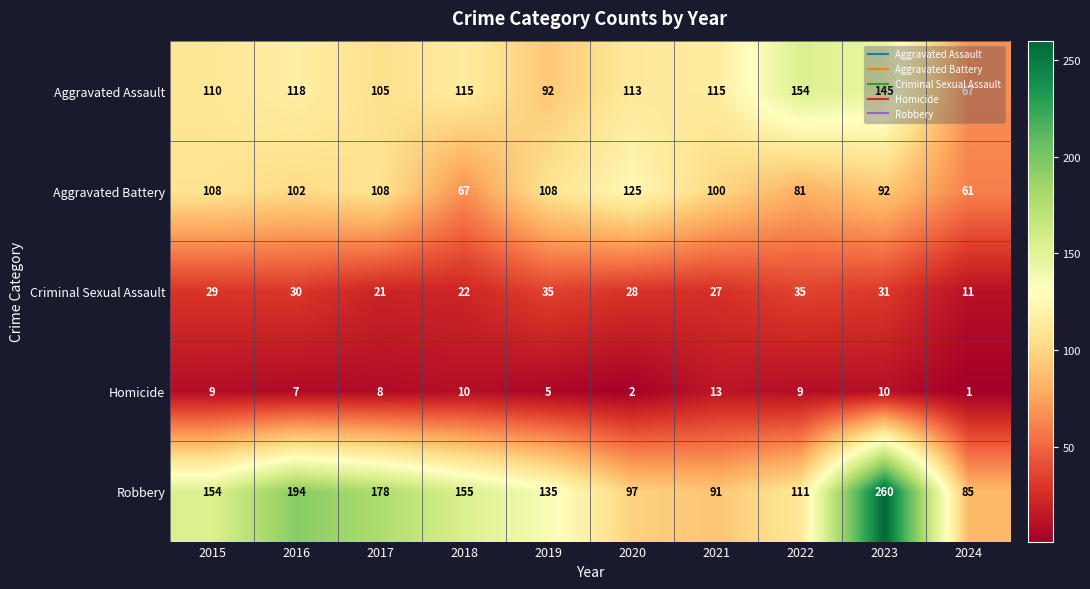

Rank the series at 2020 from lowest to highest value.

Homicide, Criminal Sexual Assault, Robbery, Aggravated Assault, Aggravated Battery